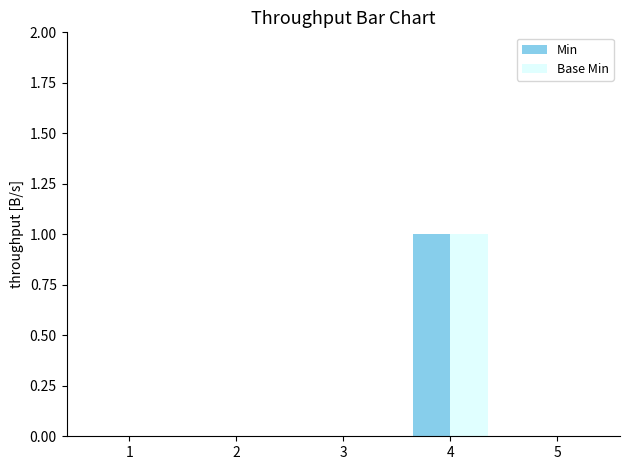

Reading right to left, transcribe all the data shown in this chart.

Min: 0	1	0	0	0
Base Min: 0	1	0	0	0